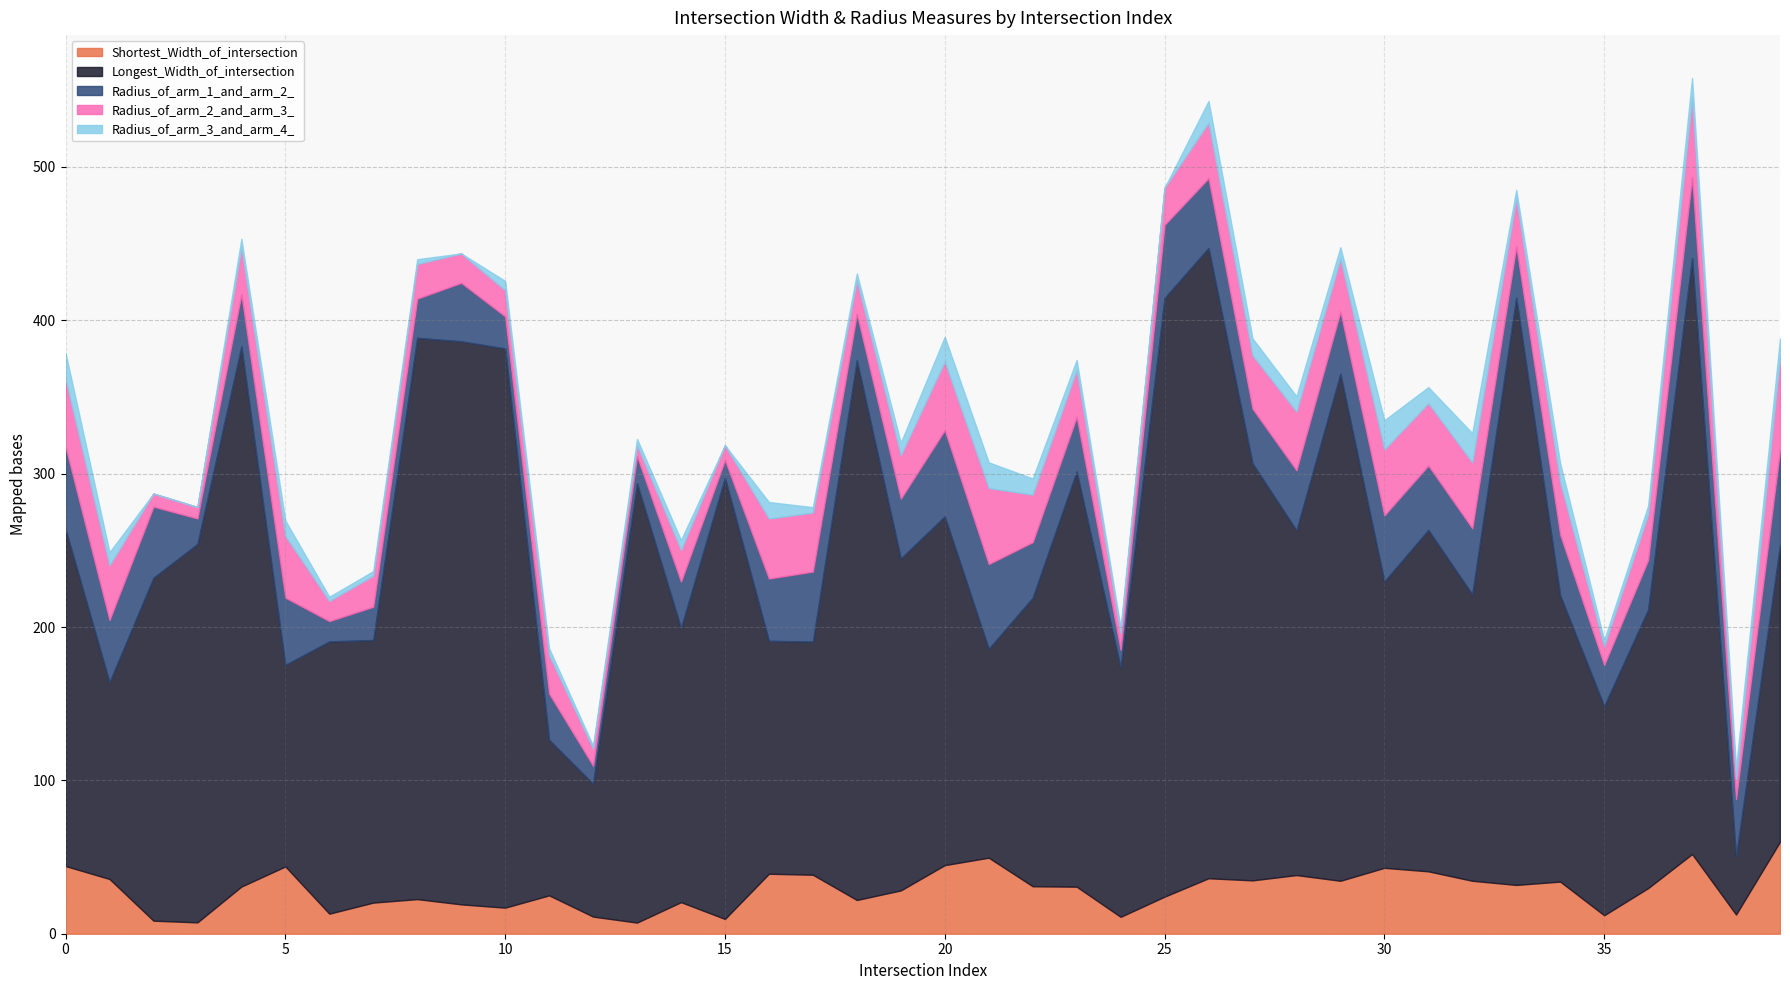

How many positive values does the Radius_of_arm_3_and_arm_4_ series have?

35